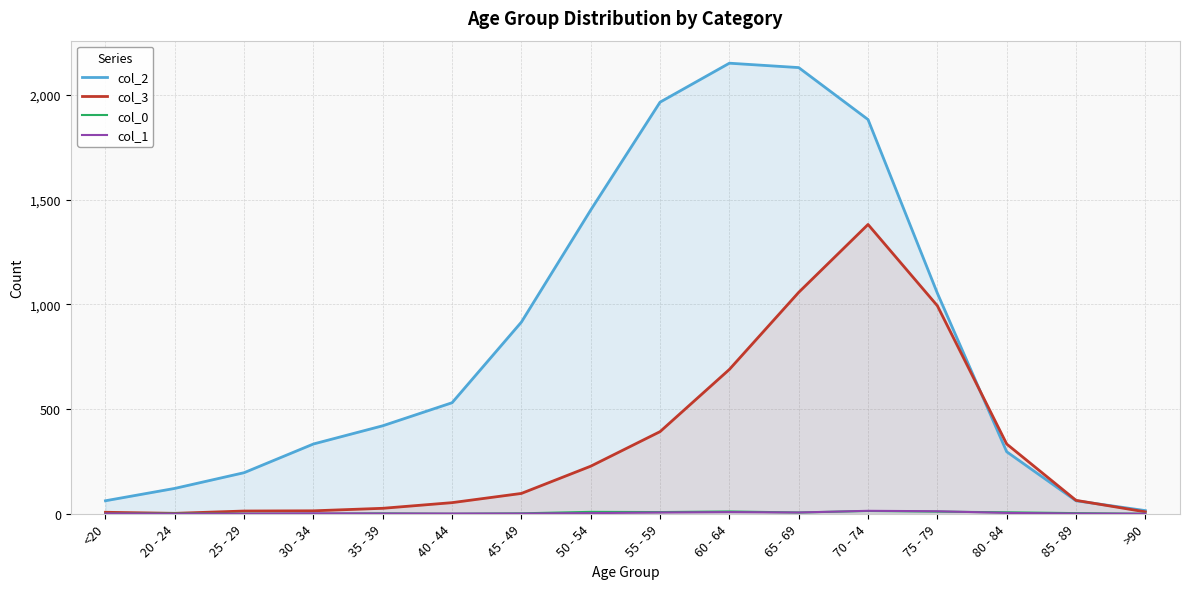

What are all the series names shown in the legend?

col_2, col_3, col_0, col_1